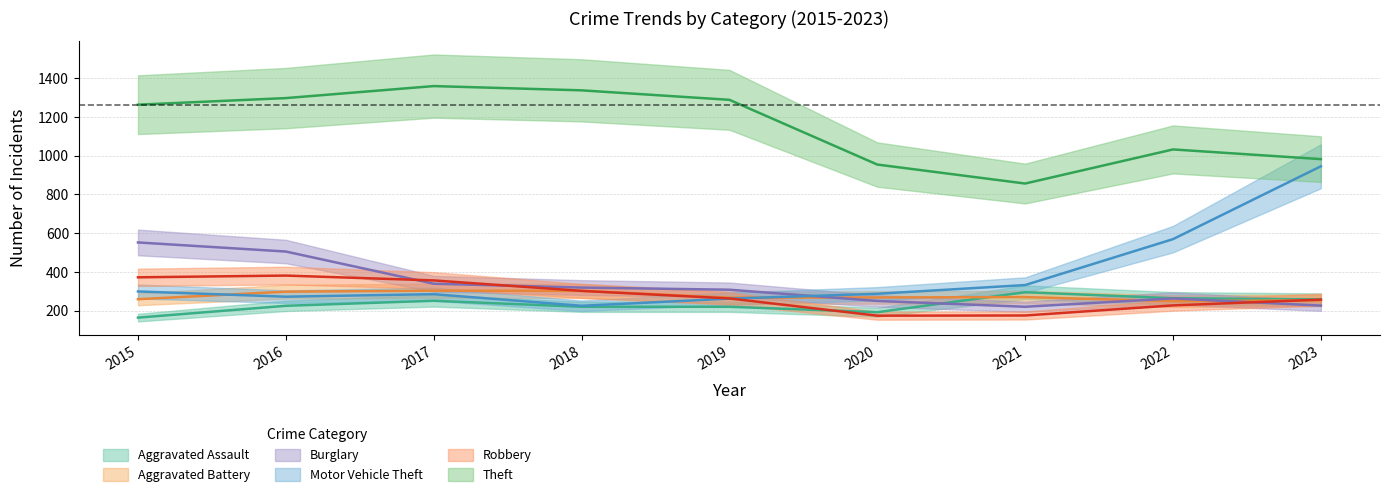

Where do Aggravated Battery and Robbery first cross each other?

2022 and 2023